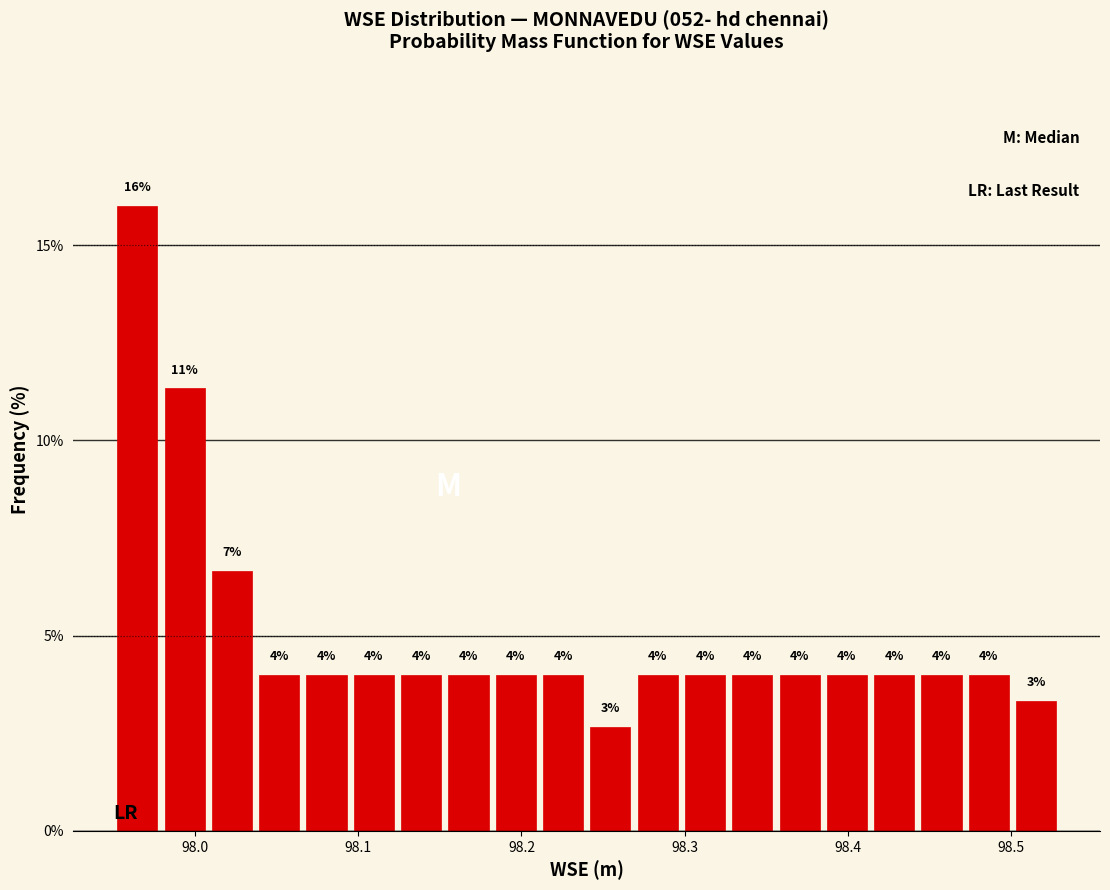

Around what value on the x-axis is the tallest bar? Give the approximate position of its centre, as read against the axis.

97.96